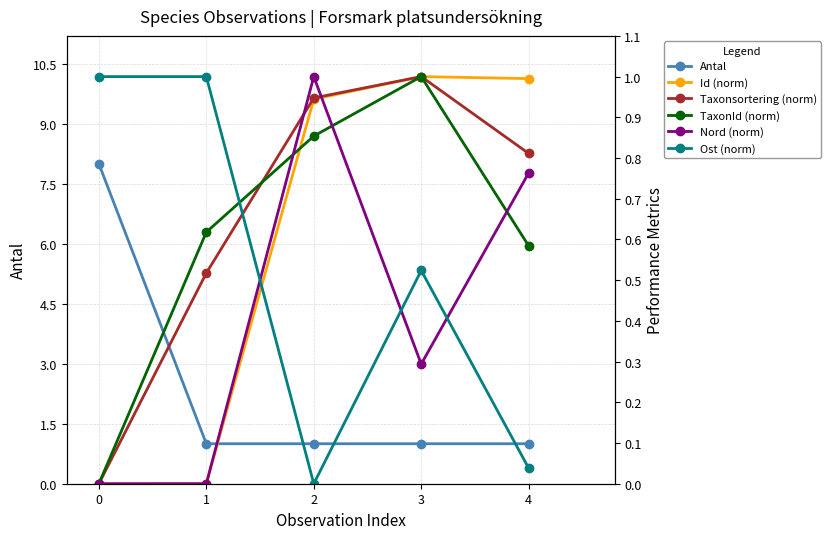

Rank the series at 0 from highest to lowest value.

Antal, Ost (norm), Id (norm), Taxonsortering (norm), TaxonId (norm), Nord (norm)